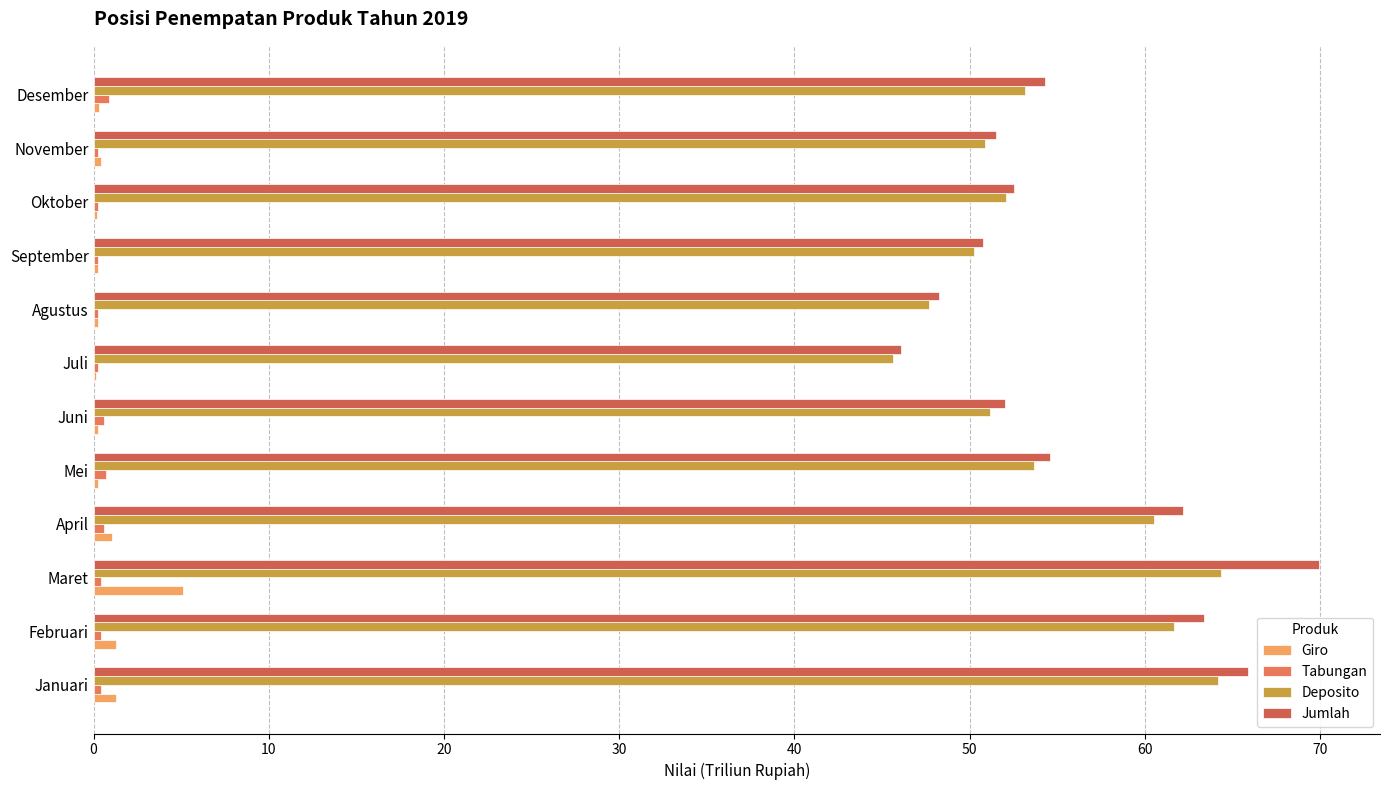

At which category is the sum across all series the highest?

Maret